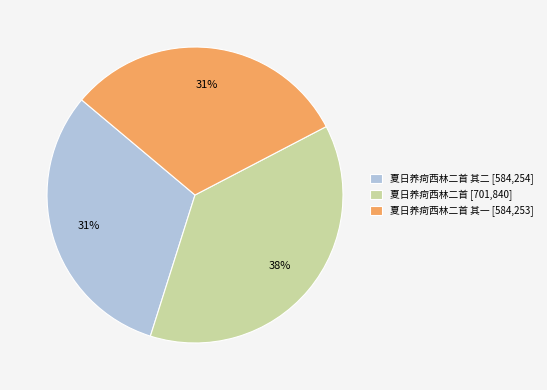

To the nearest percent, what is the average slice percentage?

33%